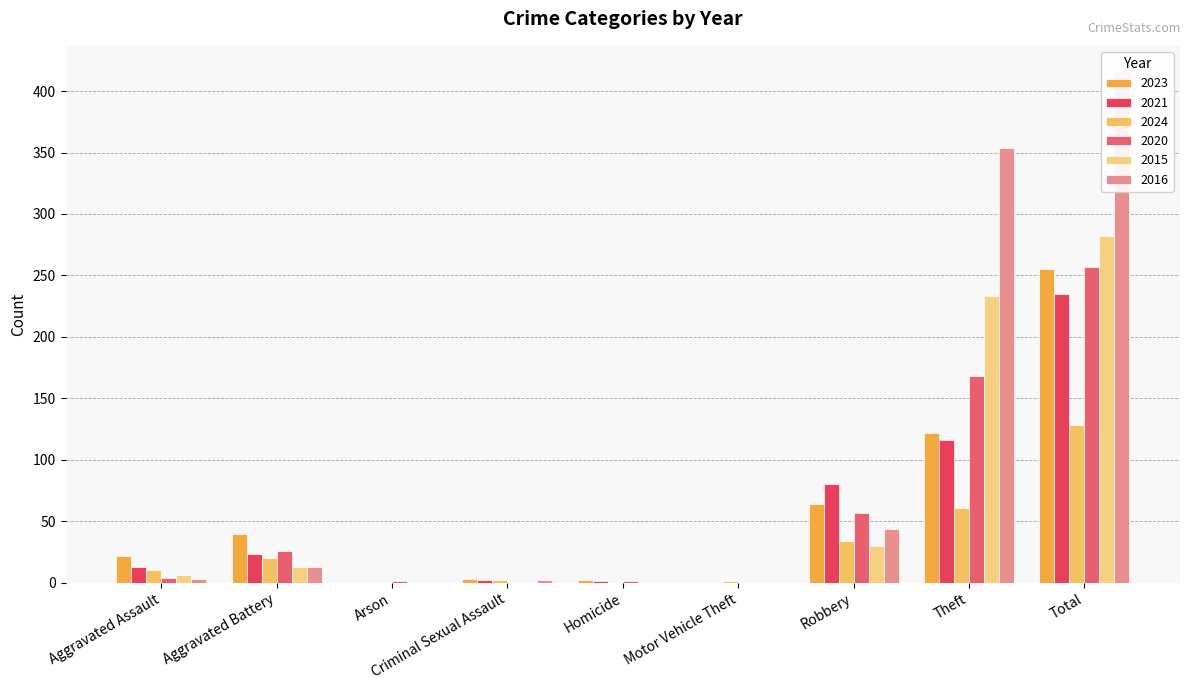

How many bars are there in total?

54